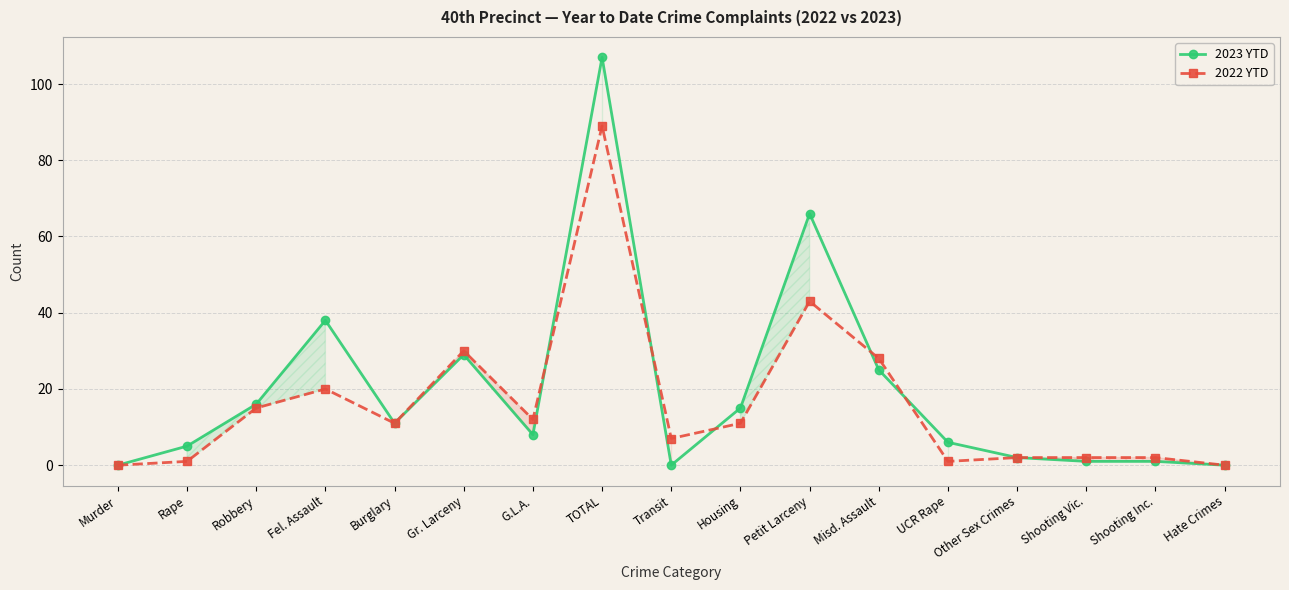

Does the chart display data point markers on the line(s)?

Yes